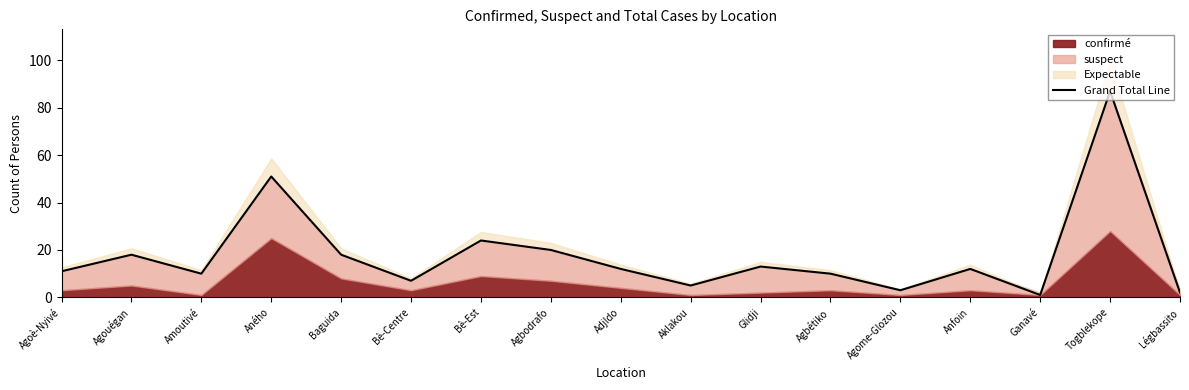

True or false: the data shows 10 at Agbodrafo.

False